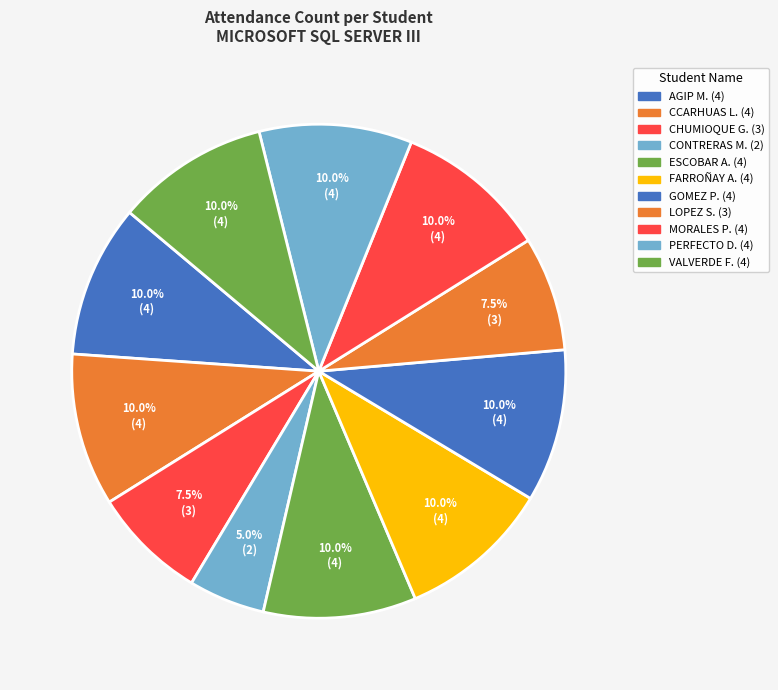

Count the number of slices in the pie.

11